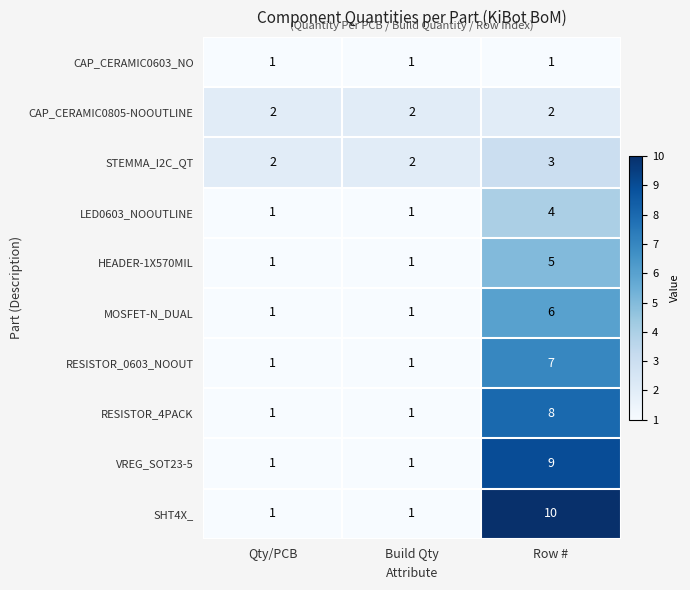

Which series has the largest total across all categories?

SHT4X_